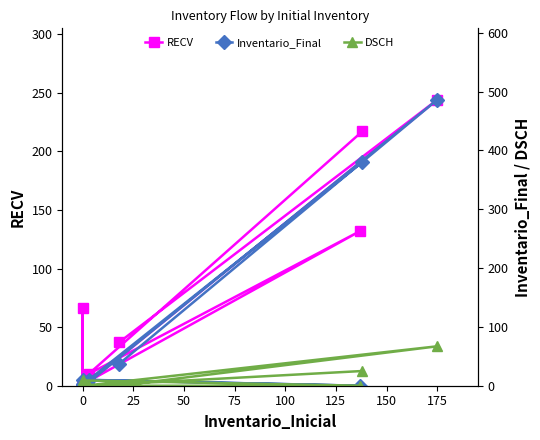

Reading right to left, list all the values displayed in this chart.

RECV: 37	244	0	0	0	0	66	0	0	0	5	1	132	10	217
Inventario_Final: 37	486	0	0	0	0	0	3	2	2	5	10	0	10	380
DSCH: 0	67	0	0	0	0	0	3	2	2	0	9	0	0	25